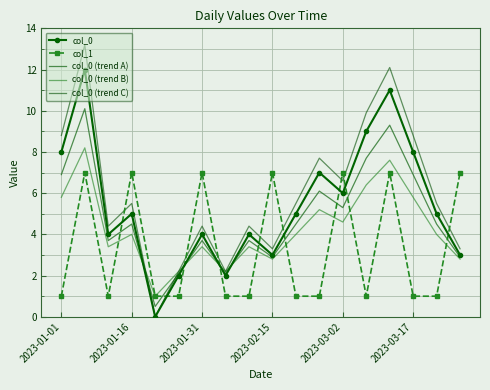

True or false: col_0 (trend B) and col_0 (trend C) intersect in this chart.

True